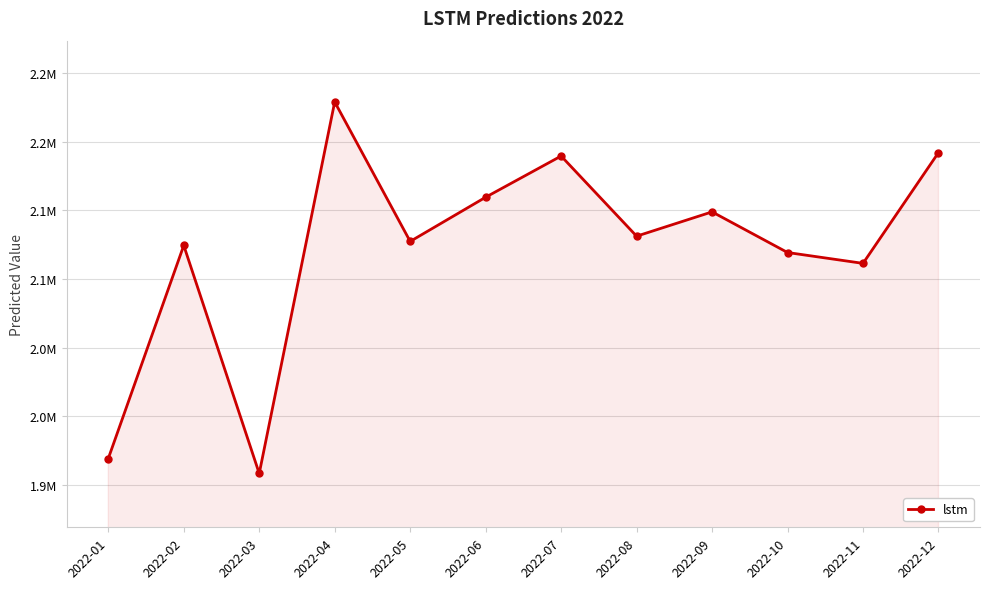

List the labels in order of value, largest first.

2022-04, 2022-12, 2022-07, 2022-06, 2022-09, 2022-08, 2022-05, 2022-02, 2022-10, 2022-11, 2022-01, 2022-03